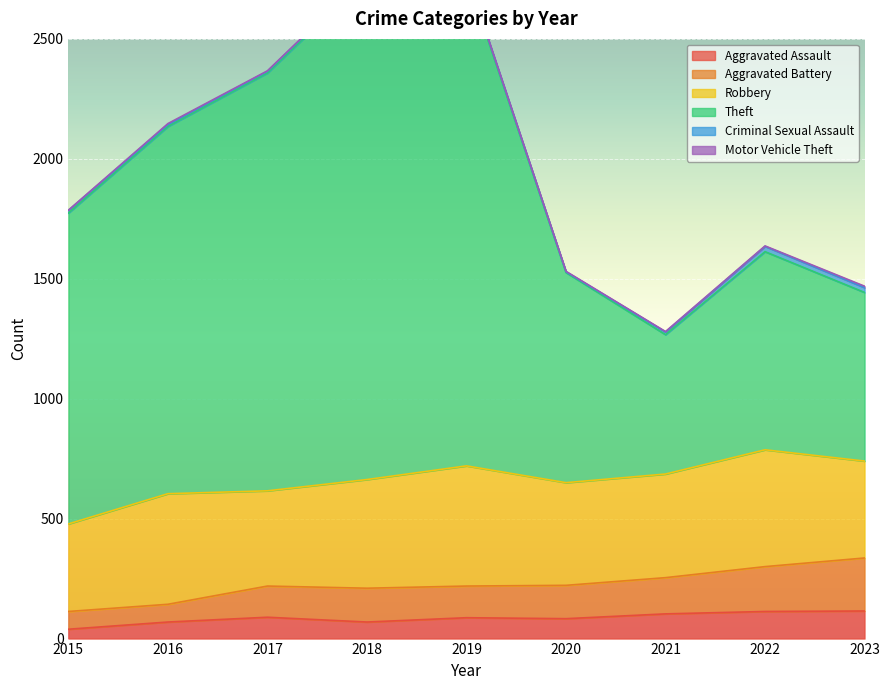

The Aggravated Assault series shows 103 at 2021. True or false?

True